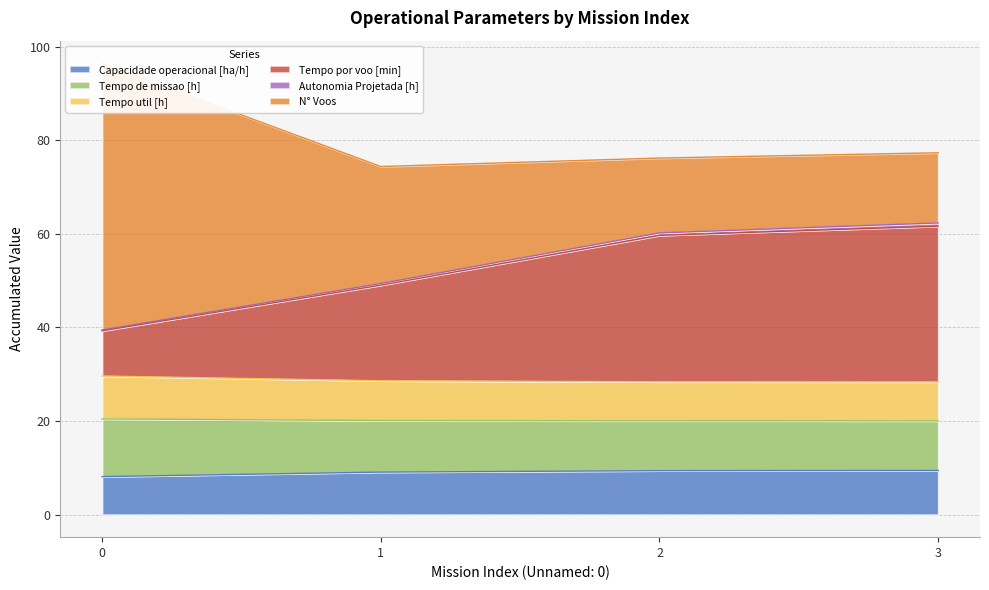

Between 1 and 3, which is larger?

3